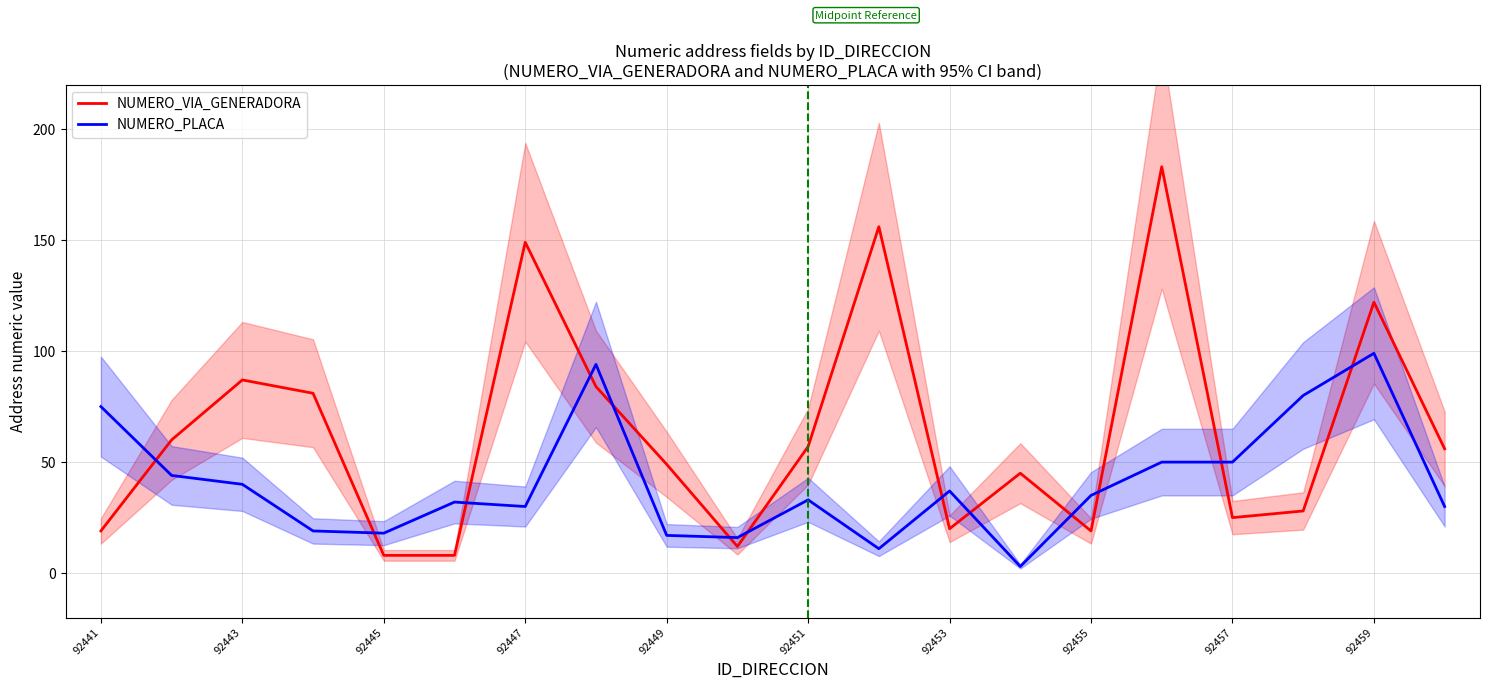

True or false: NUMERO_PLACA has more than 1 interior local peaks.

True